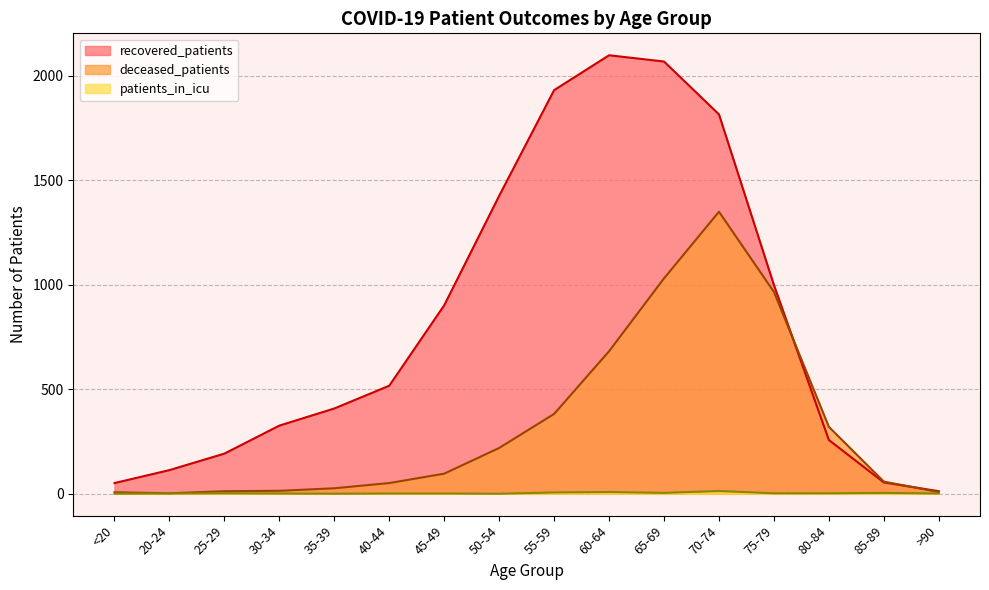

At which category does recovered_patients reach its first local peak?

60-64